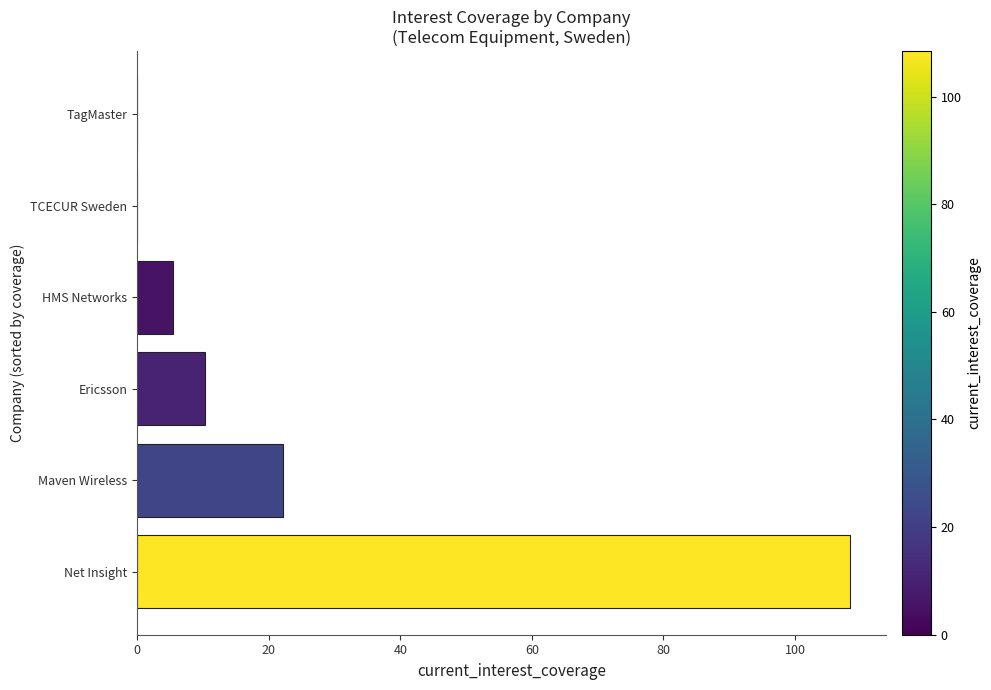

The value at Net Insight is 67.1. True or false?

False